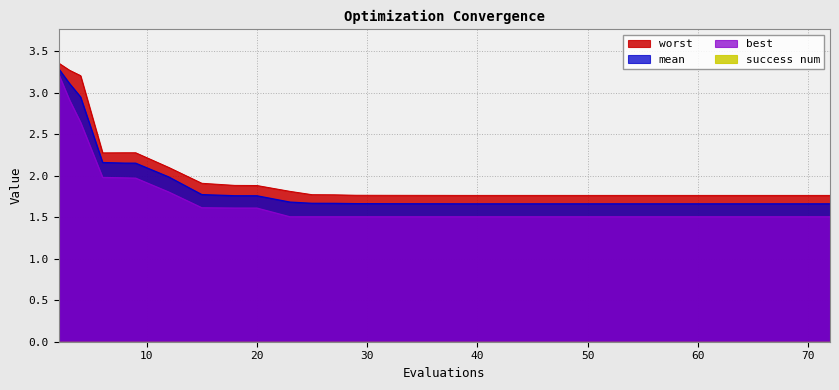

Where is the first local minimum for best?

23